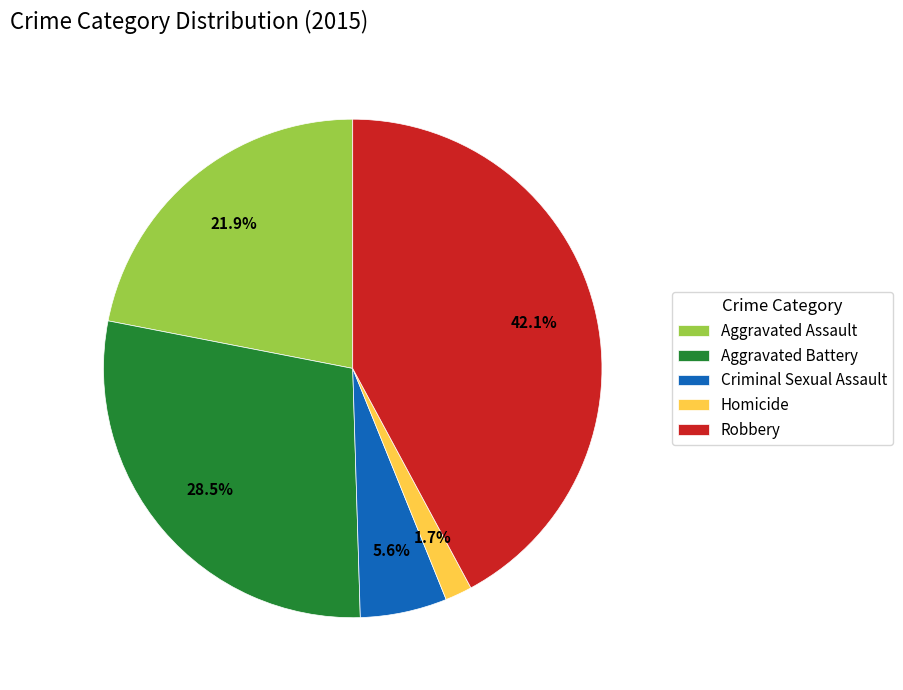

Which has a higher value, Homicide or Aggravated Assault?

Aggravated Assault